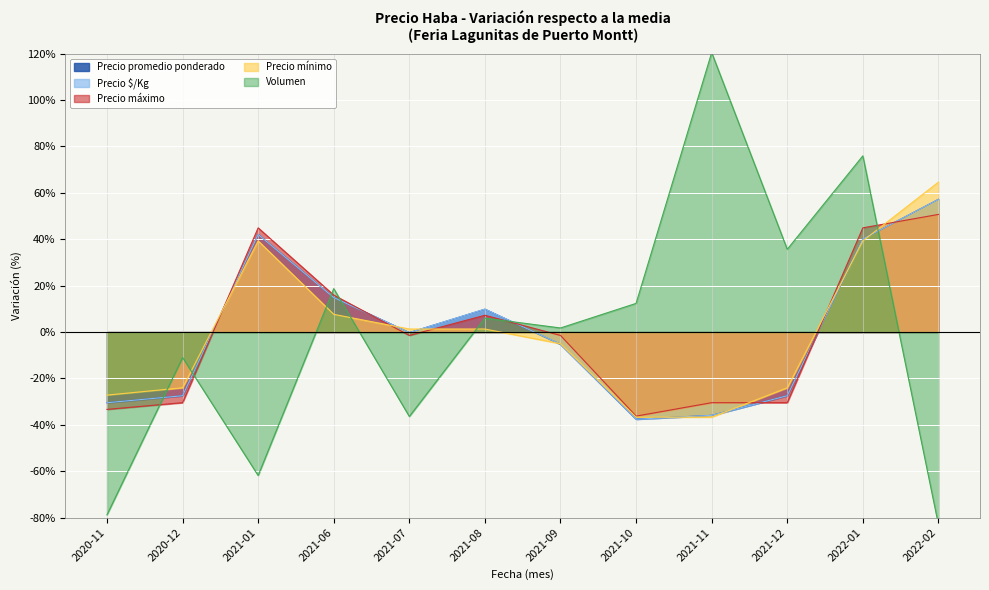

Count the number of data series in this chart.

5